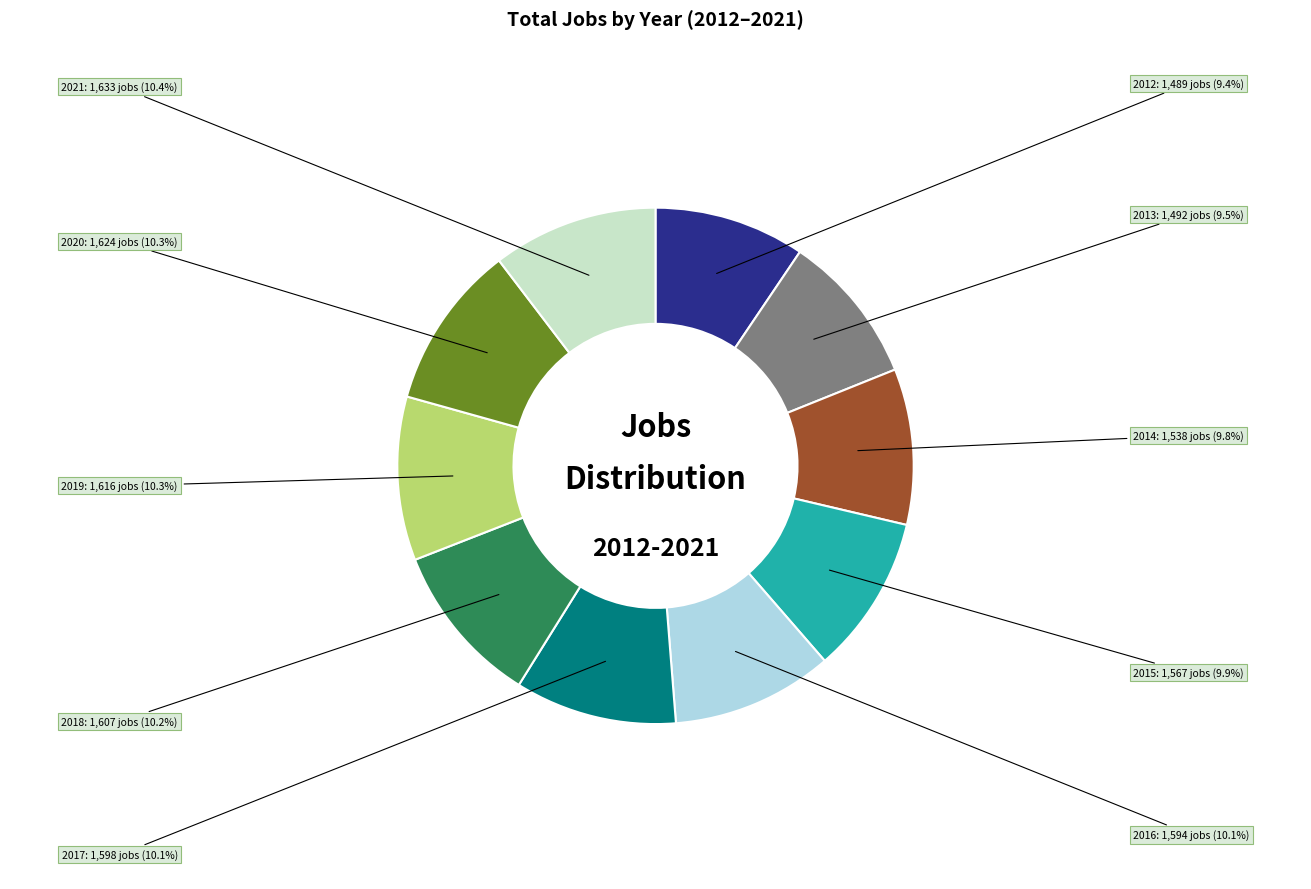

Does any single category account for the majority?

No